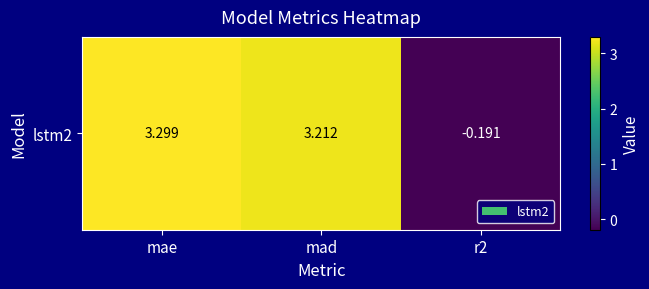

The chart shows a value of 1.5 at mae. True or false?

False